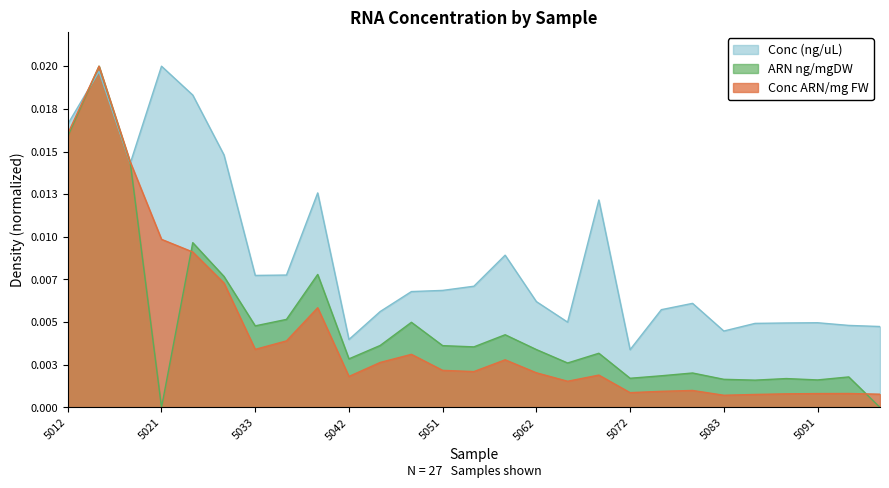

Which series has the widest spread of values?

ARN ng/mgDW